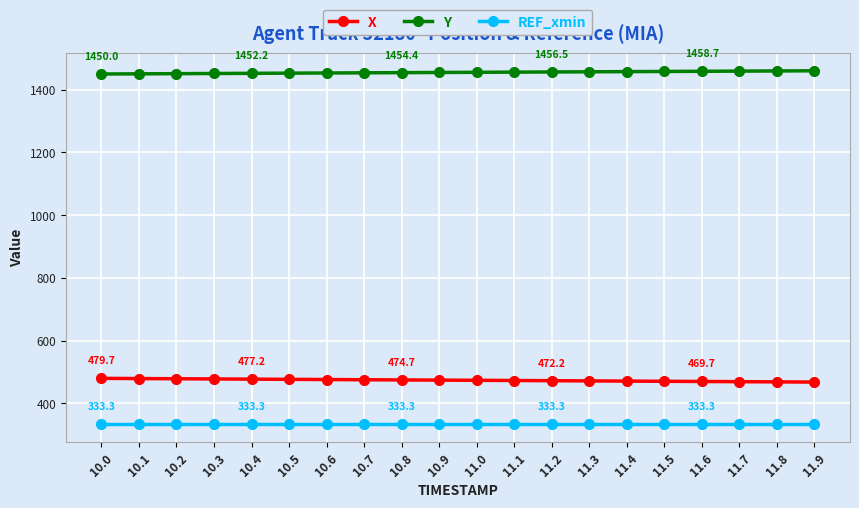

Count the number of categories in the chart.

20